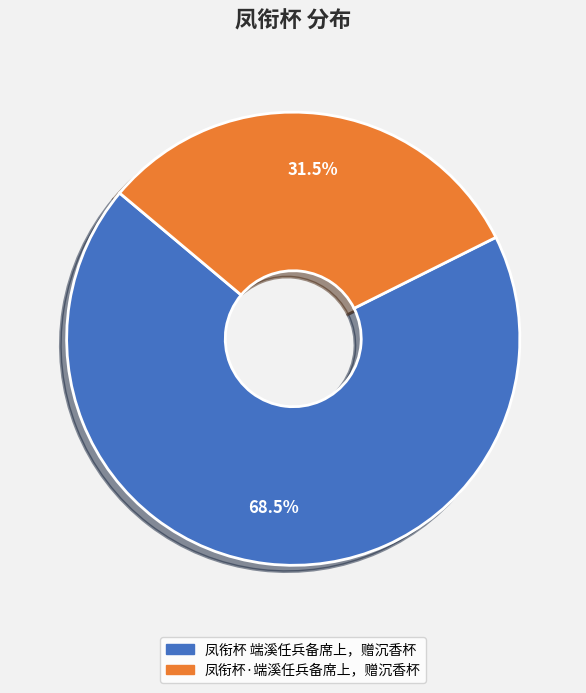

What is the majority slice?

凤衔杯 端溪任兵备席上，赠沉香杯